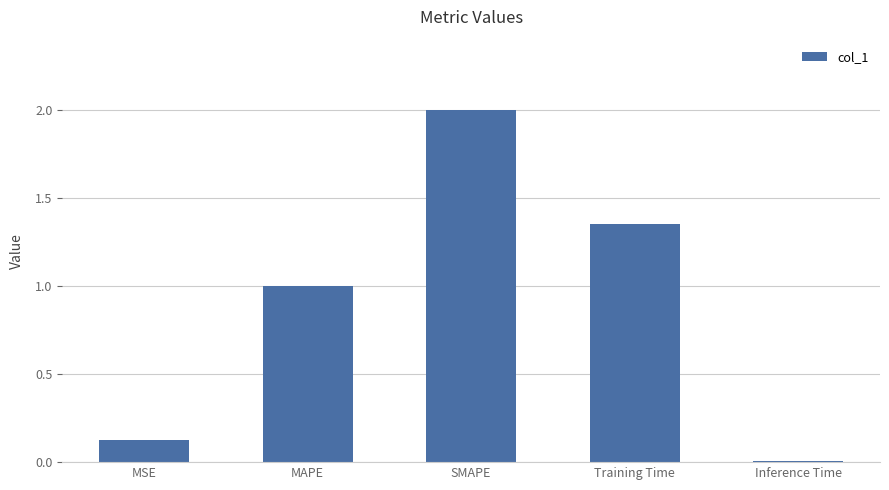

Are the bars horizontal?

No